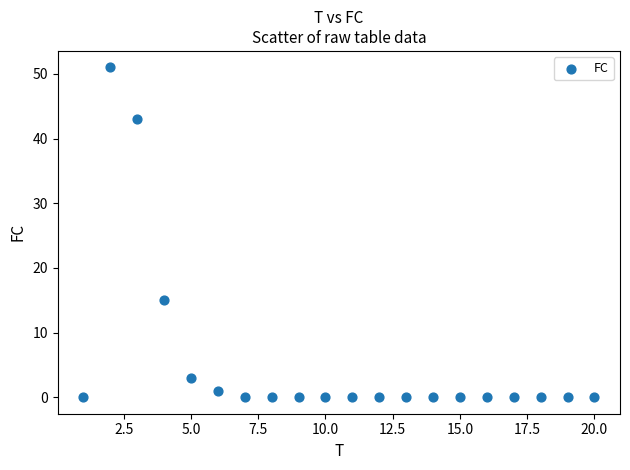

What Y value in the scatter plot is closest to 25?

15